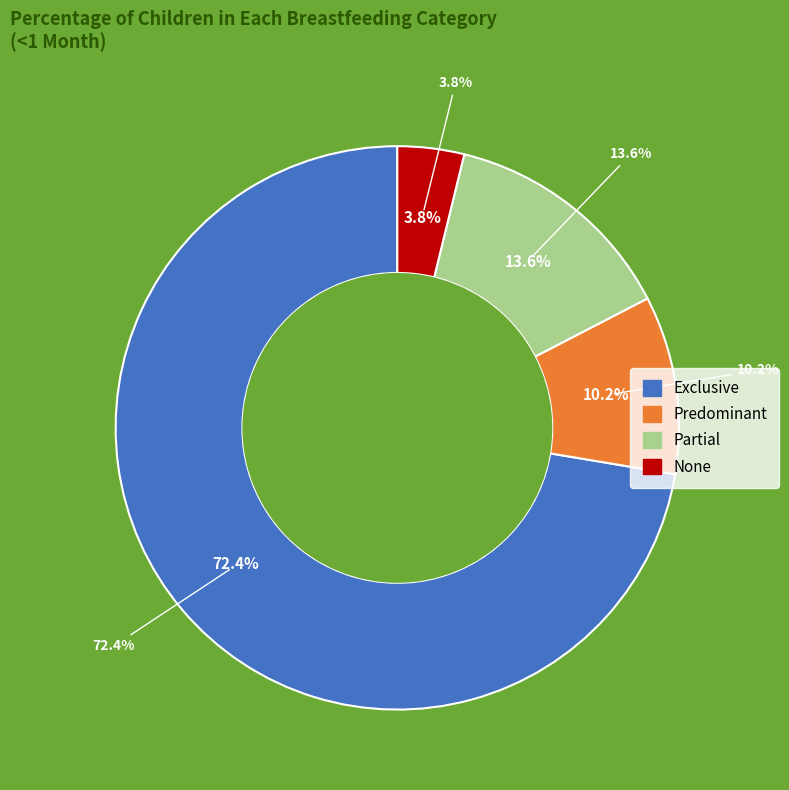

What percentage is NOT represented by Partial?

86.4%